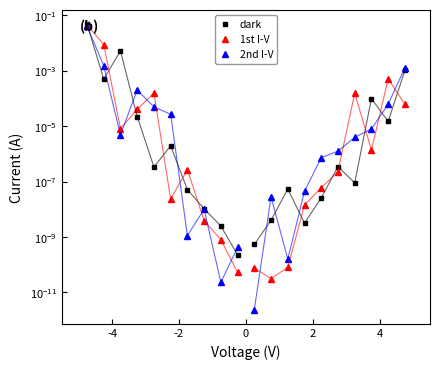

What are all the series names shown in the legend?

dark, 1st I-V, 2nd I-V